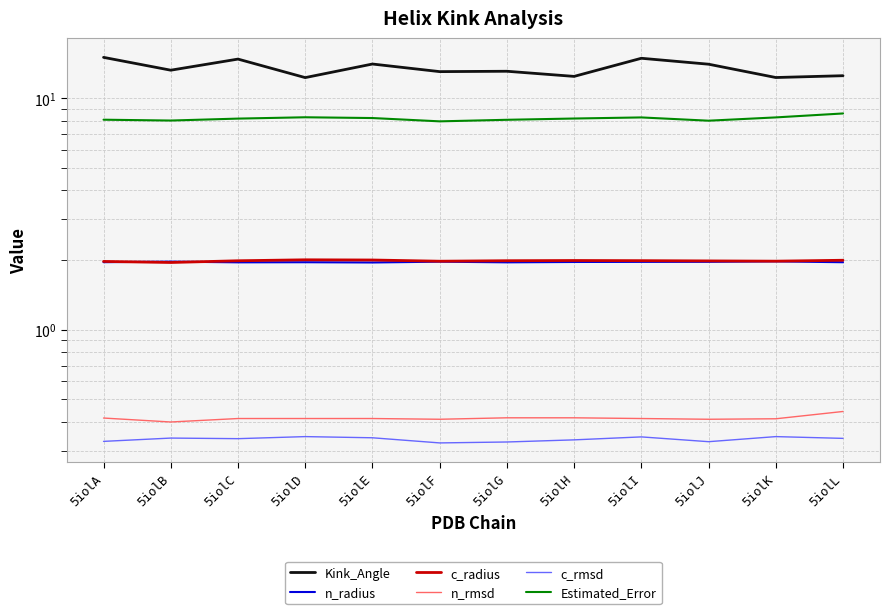

What is the value of the c_radius point at the 6th from the left?

2.0